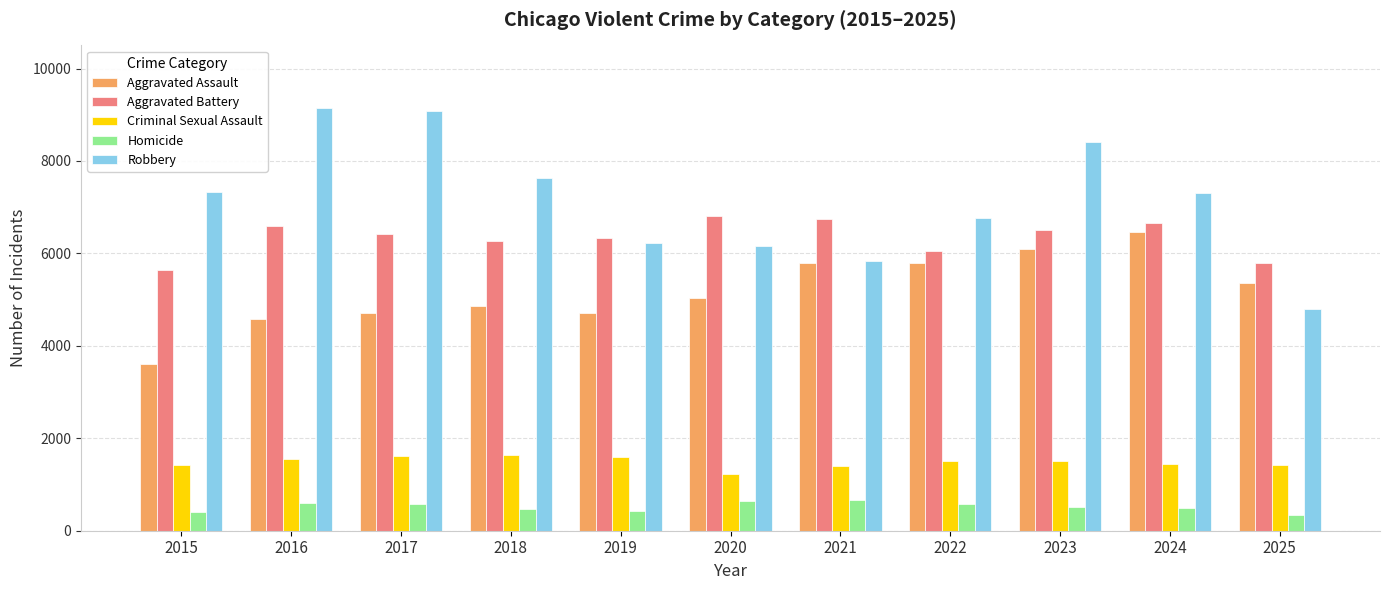

What is the smallest value displayed?

344